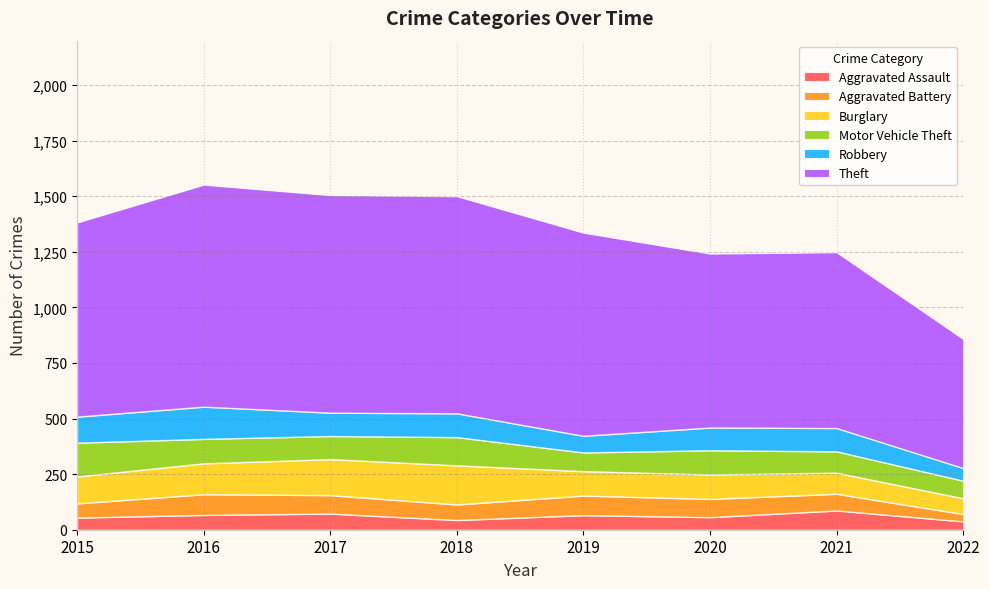

How many lines are shown in the chart?

6